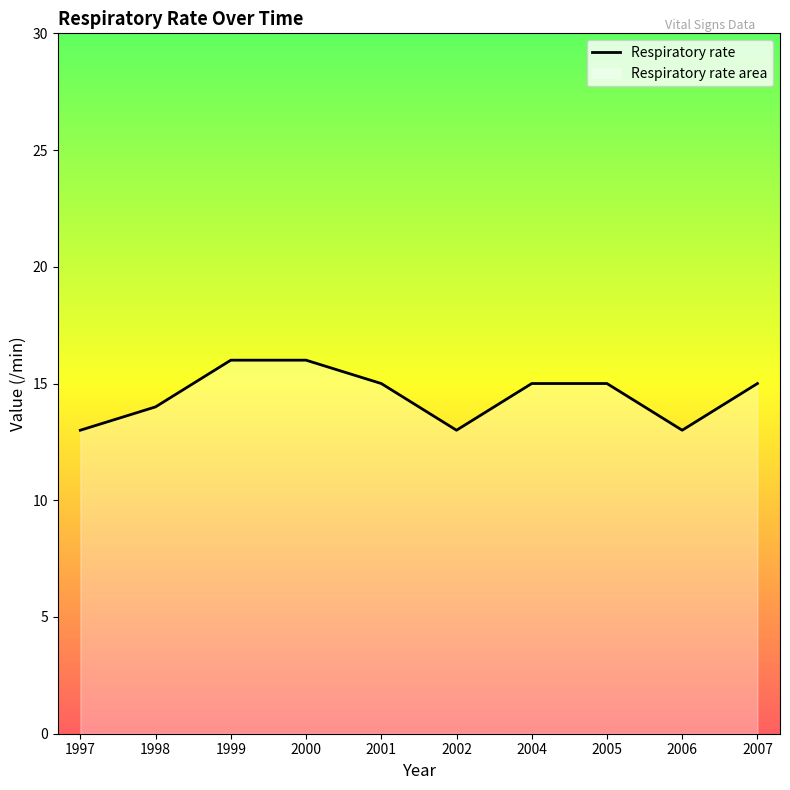

How many data points are above 15?

2